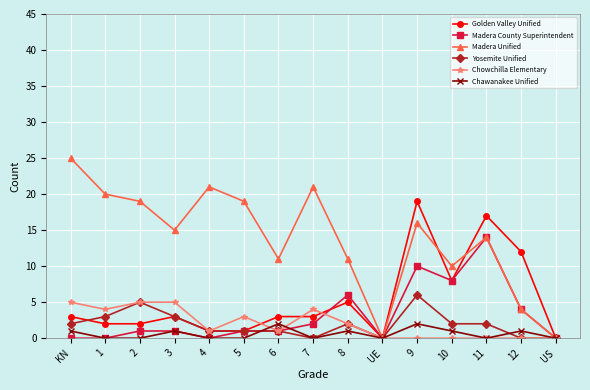

Is the value of Madera County Superintendent at 12 greater than the value of Chawanakee Unified at 7?

Yes